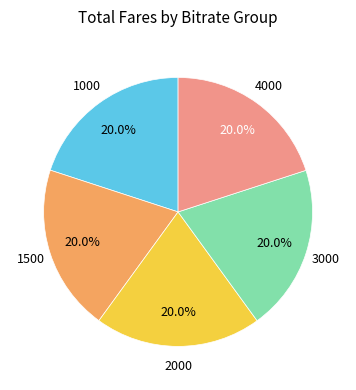

To the nearest percent, what percentage of the pie is 4000?

20%